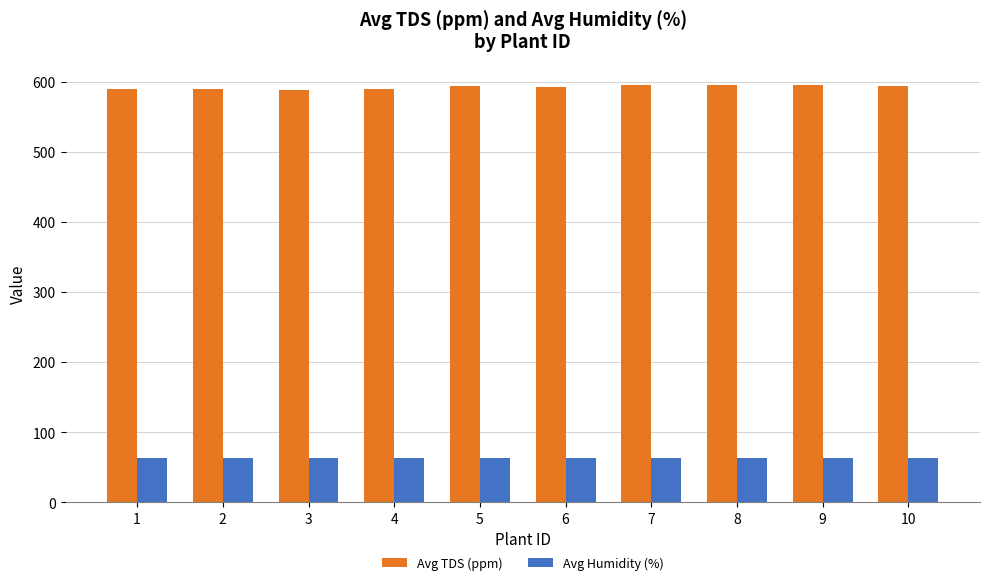

Is the value of Avg Humidity (%) at 4 greater than the value of Avg TDS (ppm) at 10?

No